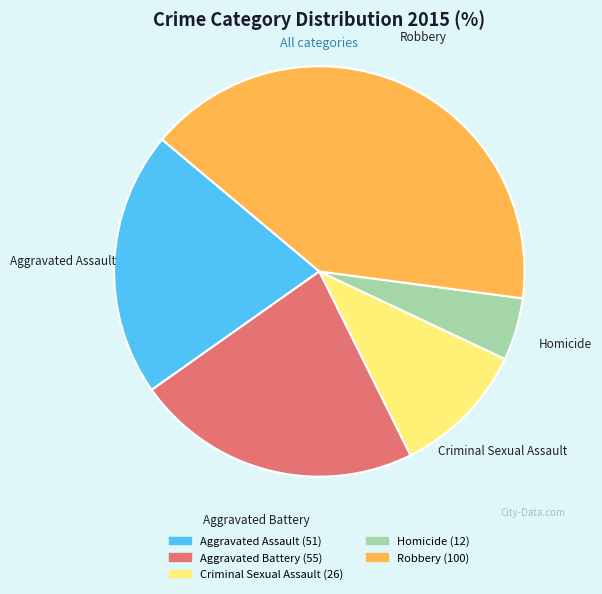

Is it true that Homicide is 5% of the pie?

True